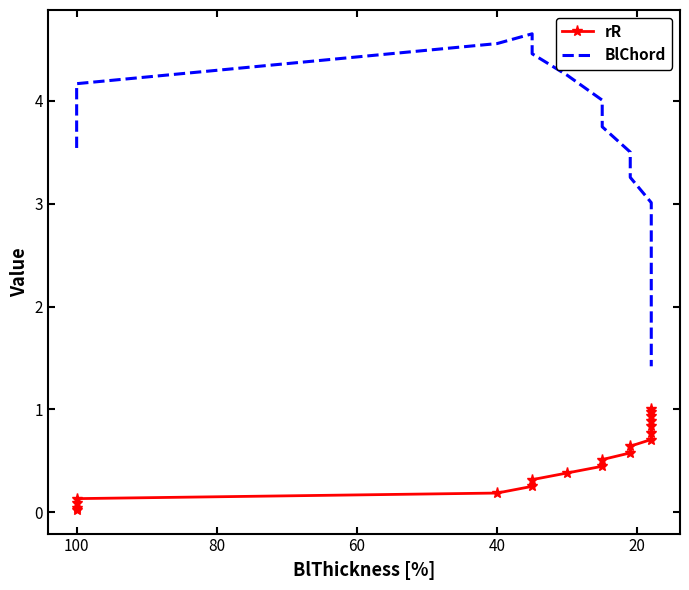

Reading left to right, extract all data points from this chart.

rR: 0.0	0.0	0.1	0.1	0.2	0.3	0.3	0.4	0.4	0.5	0.6	0.6	0.7	0.8	0.8	0.9	0.9	1.0	1.0
BlChord: 3.5	3.5	3.9	4.2	4.6	4.7	4.5	4.2	4.0	3.7	3.5	3.3	3.0	2.8	2.5	2.3	2.1	1.4	1.4